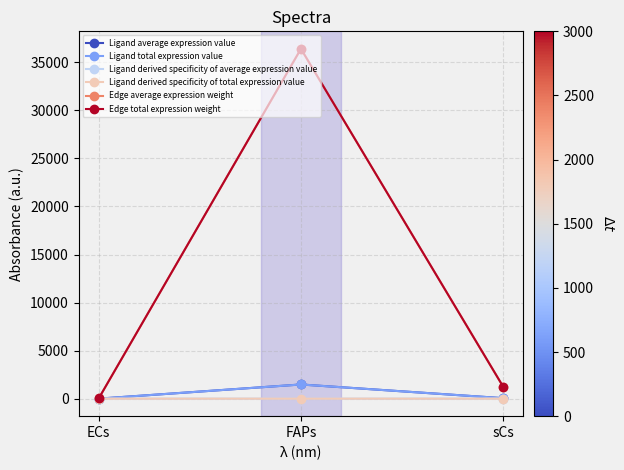

What value does the Edge average expression weight series have at sCs?

1263.2